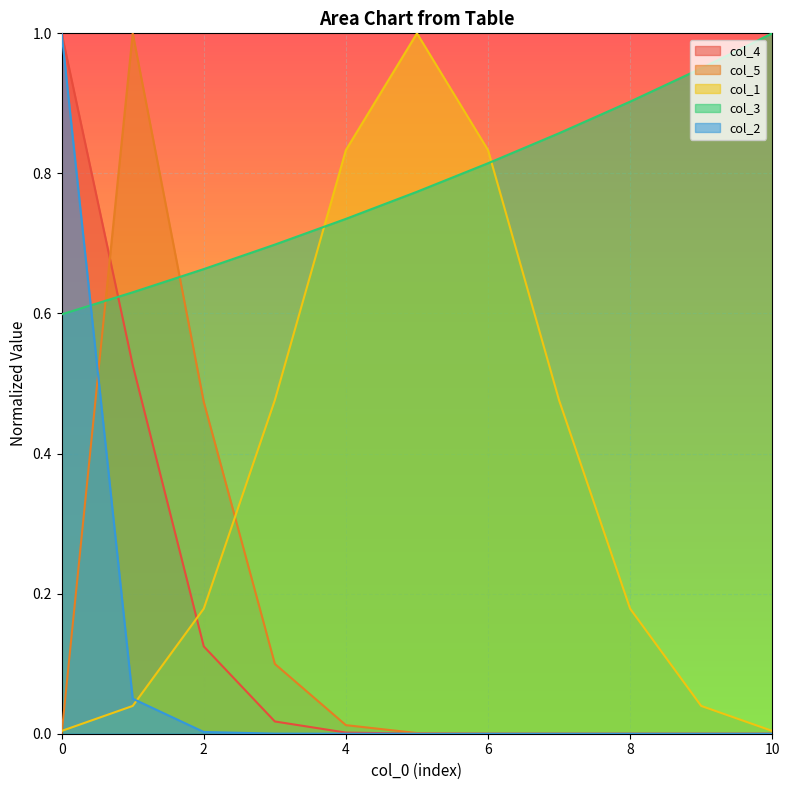

What are all the series names shown in the legend?

col_4, col_5, col_1, col_3, col_2